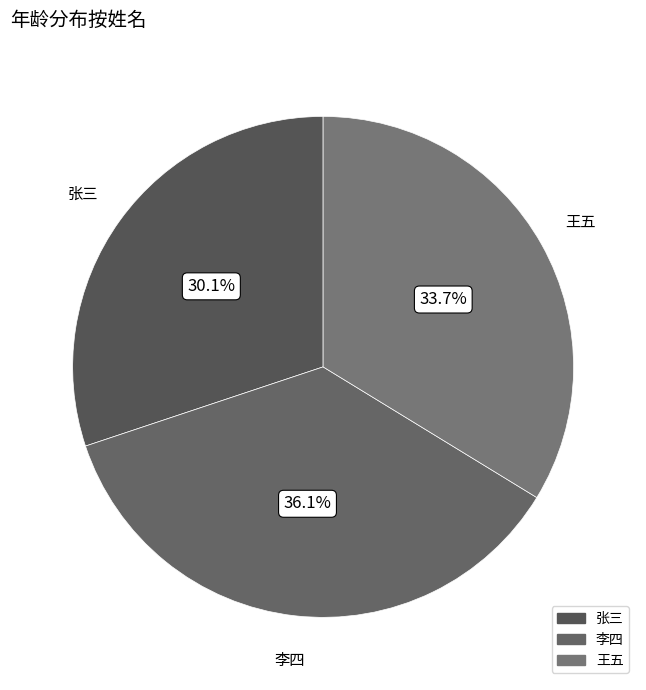

What is the largest slice in the pie chart?

李四